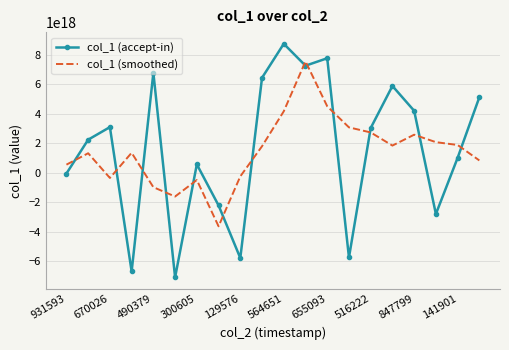

Which series ends up on top after the final intersection of col_1 (accept-in) and col_1 (smoothed)?

col_1 (accept-in)